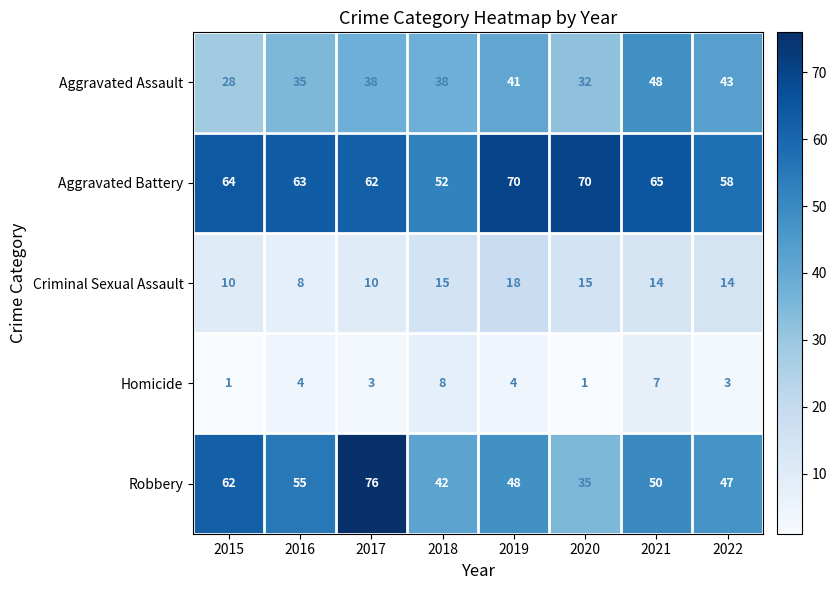

What is the minimum value shown in the chart?

1